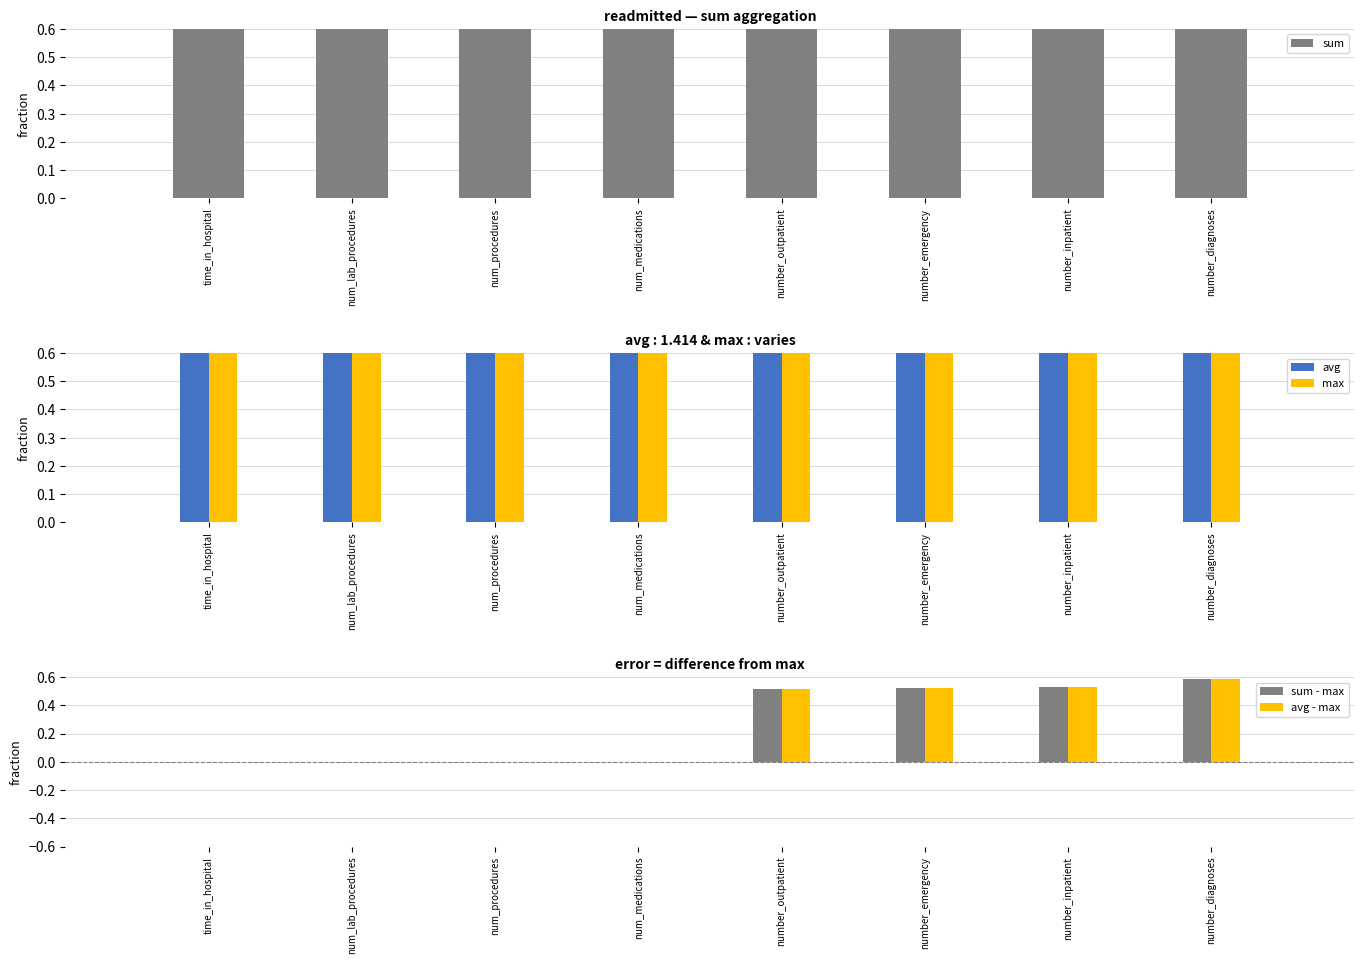

Reading right to left, extract all data points from this chart.

sum: number_diagnoses=1.4	number_inpatient=1.4	number_emergency=1.4	number_outpatient=1.4	num_medications=1.4	num_procedures=1.4	num_lab_procedures=1.4	time_in_hospital=1.4
avg: number_diagnoses=1.4	number_inpatient=1.4	number_emergency=1.4	number_outpatient=1.4	num_medications=1.4	num_procedures=1.4	num_lab_procedures=1.4	time_in_hospital=1.4
max: number_diagnoses=0.8	number_inpatient=0.9	number_emergency=0.9	number_outpatient=0.9	num_medications=1.4	num_procedures=1.4	num_lab_procedures=1.4	time_in_hospital=1.4
sum - max: number_diagnoses=0.6	number_inpatient=0.5	number_emergency=0.5	number_outpatient=0.5	num_medications=0.0	num_procedures=0.0	num_lab_procedures=0.0	time_in_hospital=0.0
avg - max: number_diagnoses=0.6	number_inpatient=0.5	number_emergency=0.5	number_outpatient=0.5	num_medications=0.0	num_procedures=0.0	num_lab_procedures=0.0	time_in_hospital=0.0